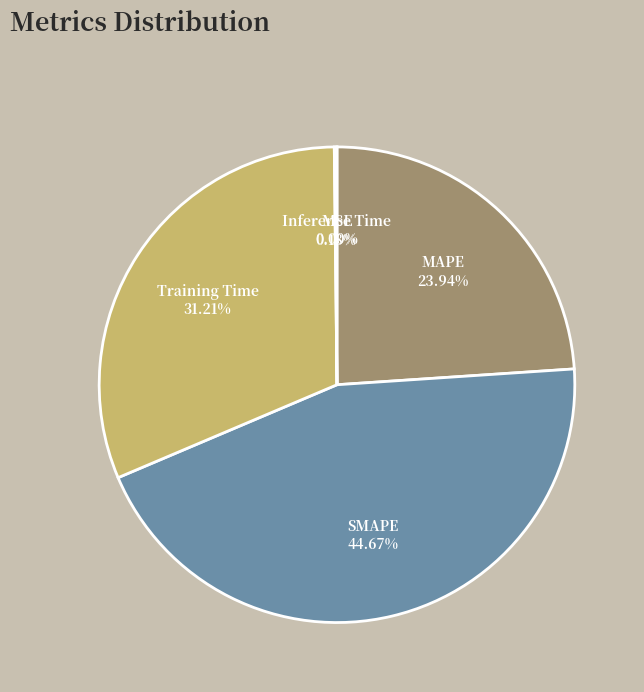

Which category has the biggest portion of the pie?

SMAPE